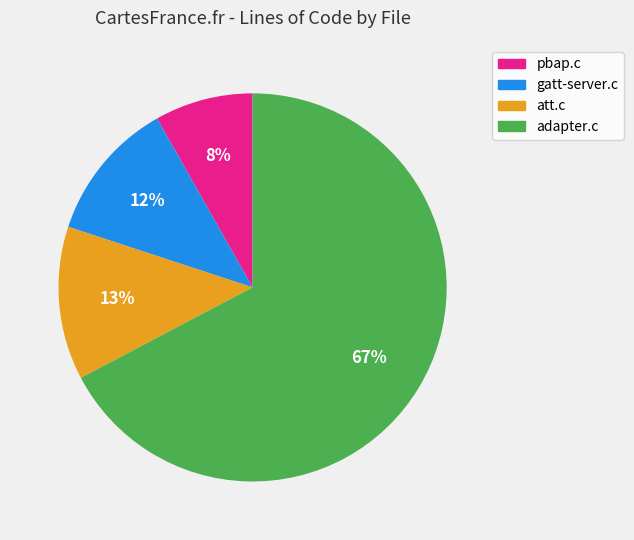

Is it true that att.c is 13% of the pie?

True